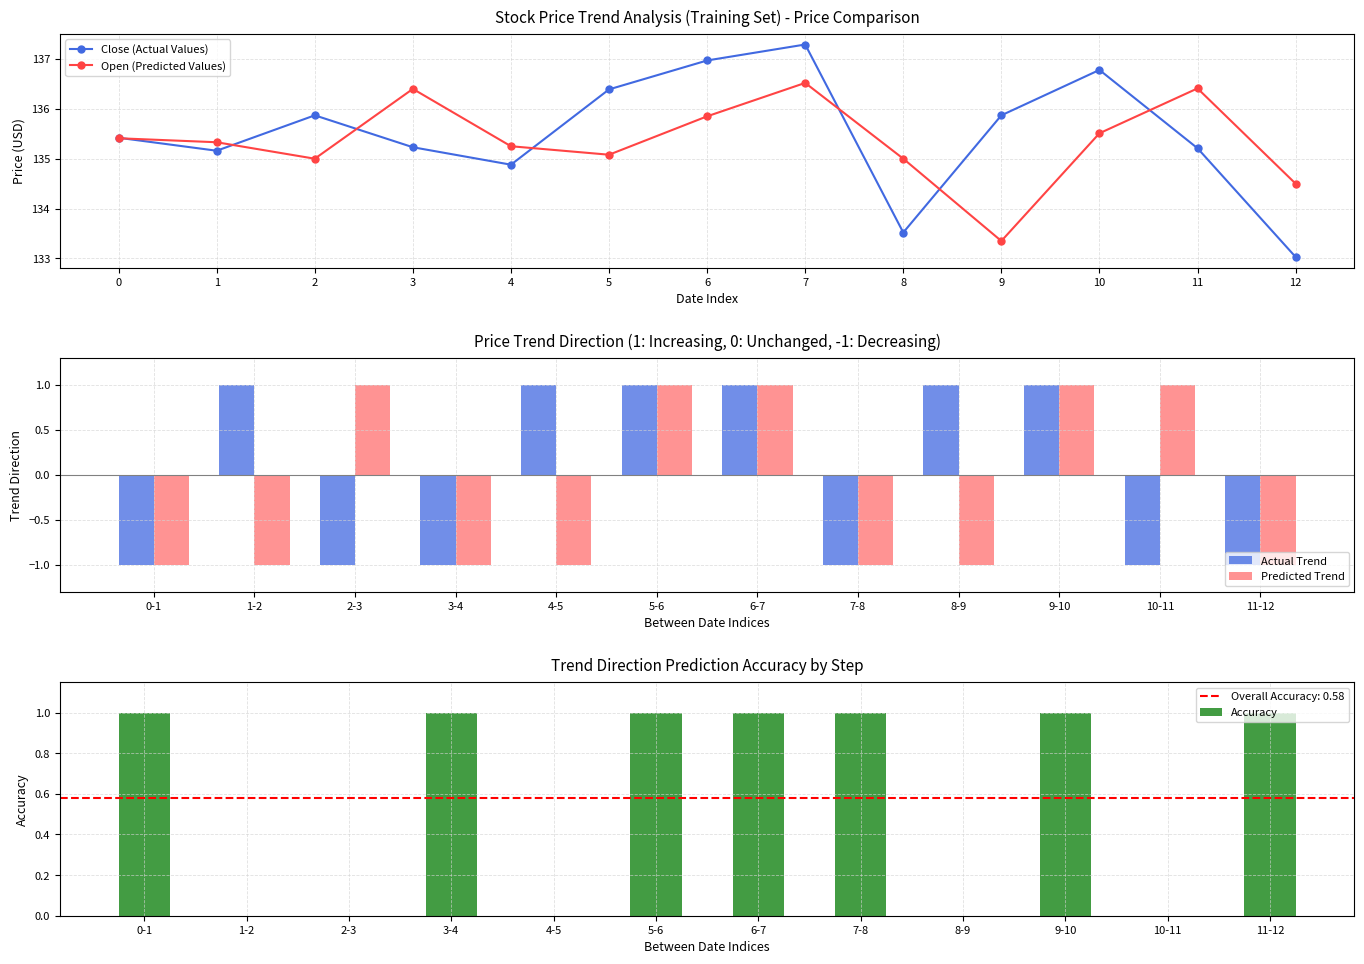

How many distinct data groups are displayed?

2